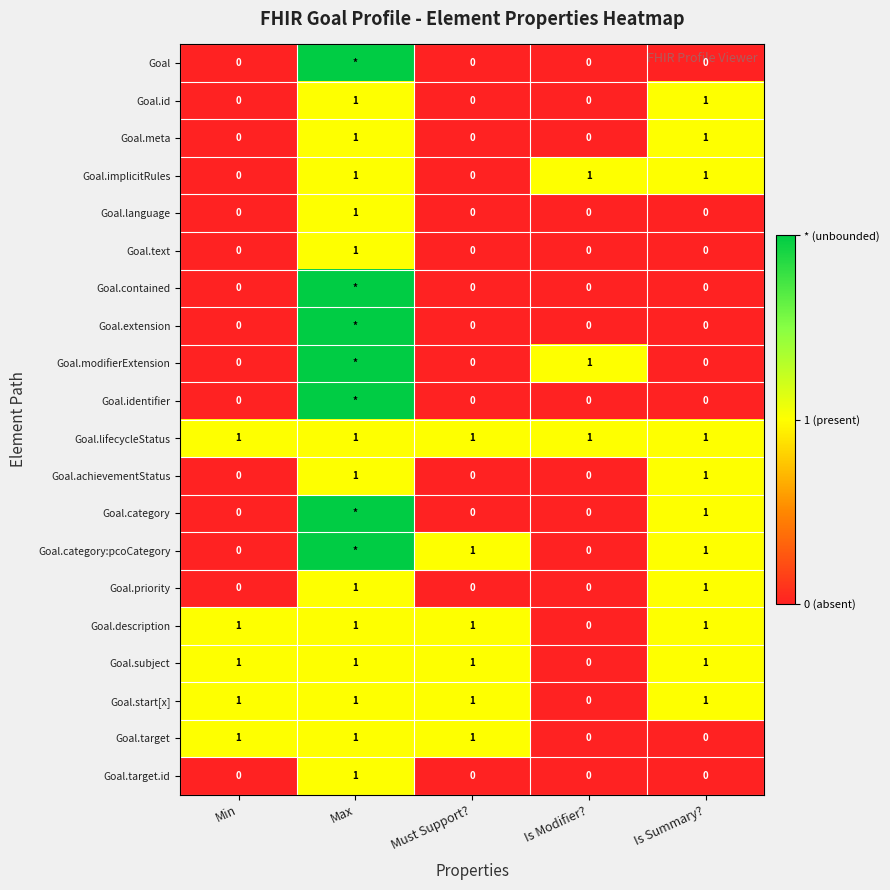

What is the sum of all Goal.lifecycleStatus values?

5